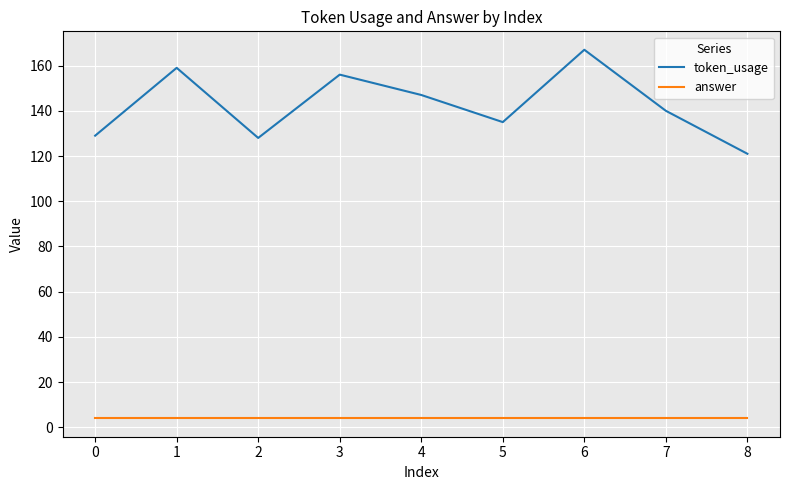

How many lines are shown in the chart?

2